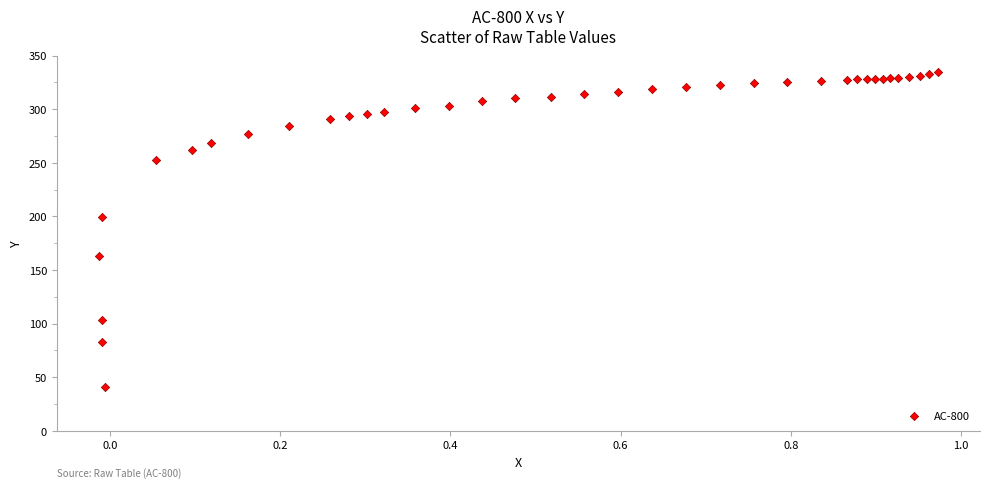

What Y value in the scatter plot is closest to 188?

199.5